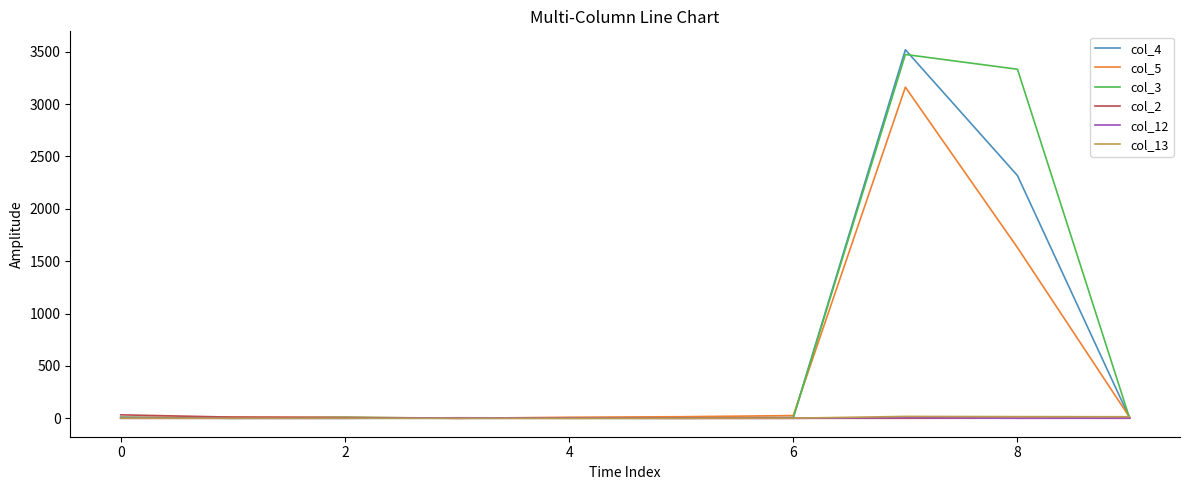

Which series has the widest spread of values?

col_4